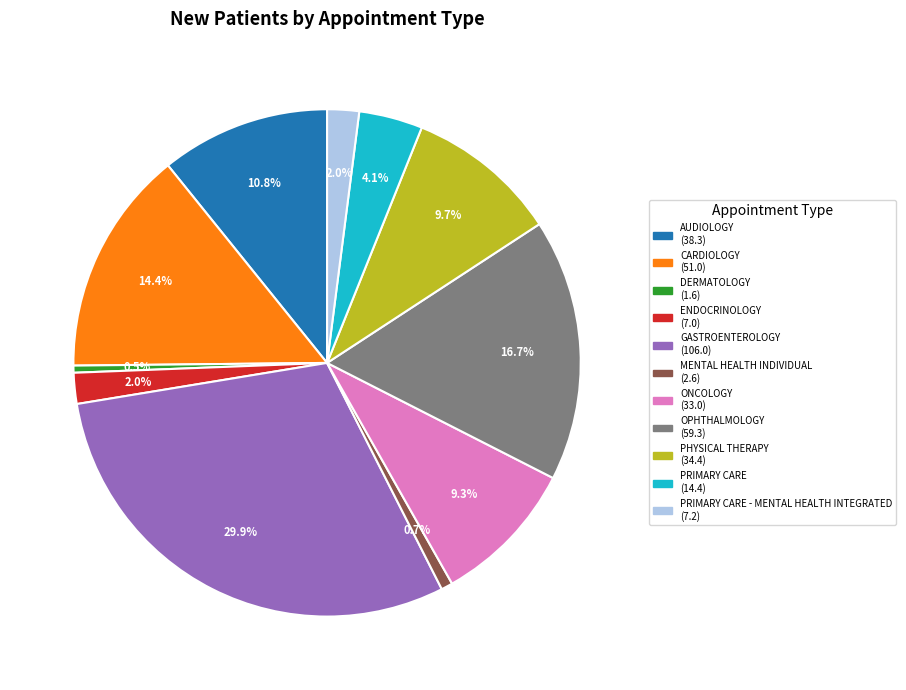

Is there a majority slice in this chart?

No